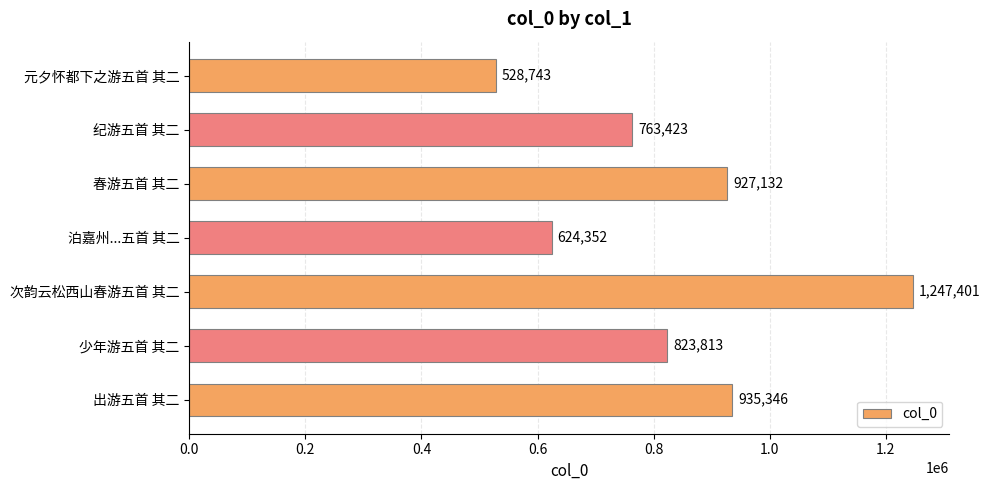

The chart shows a value of 1247401 at 次韵云松西山春游五首 其二. True or false?

True